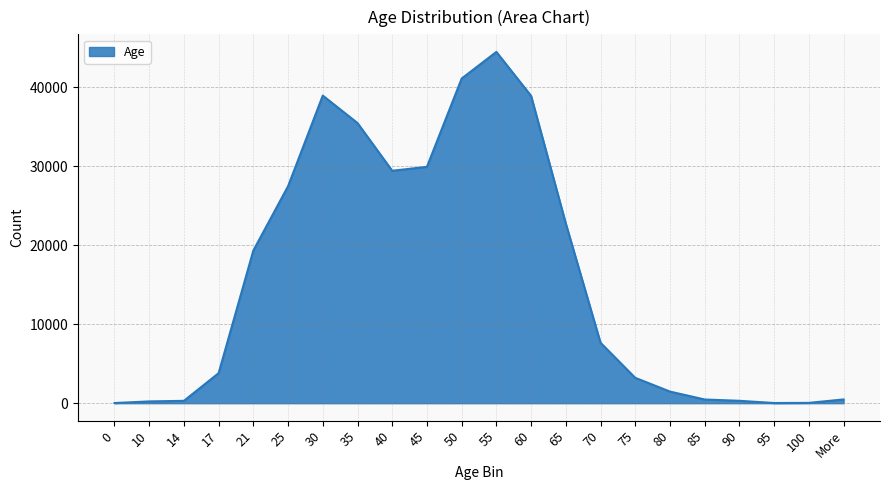

Is it true that the value at 85 is 468?

True